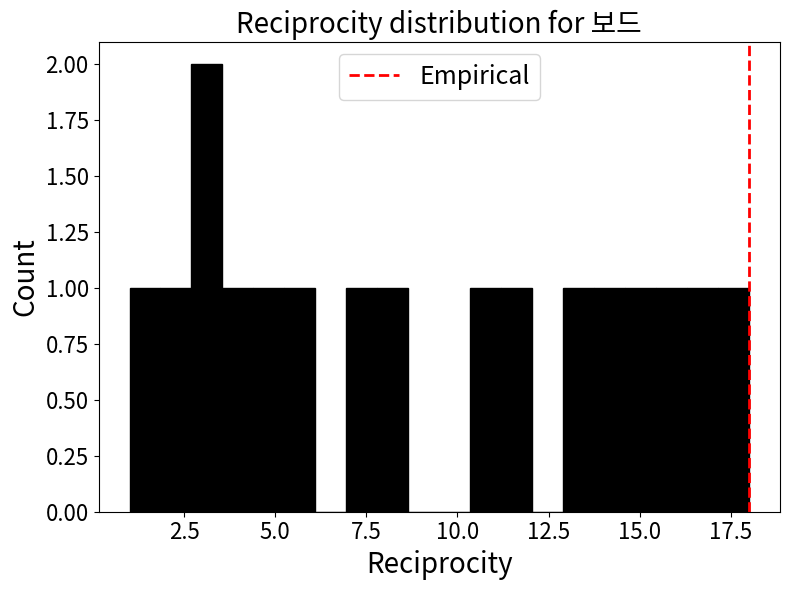

Around what value on the x-axis is the tallest bar? Give the approximate position of its centre, as read against the axis.

3.0